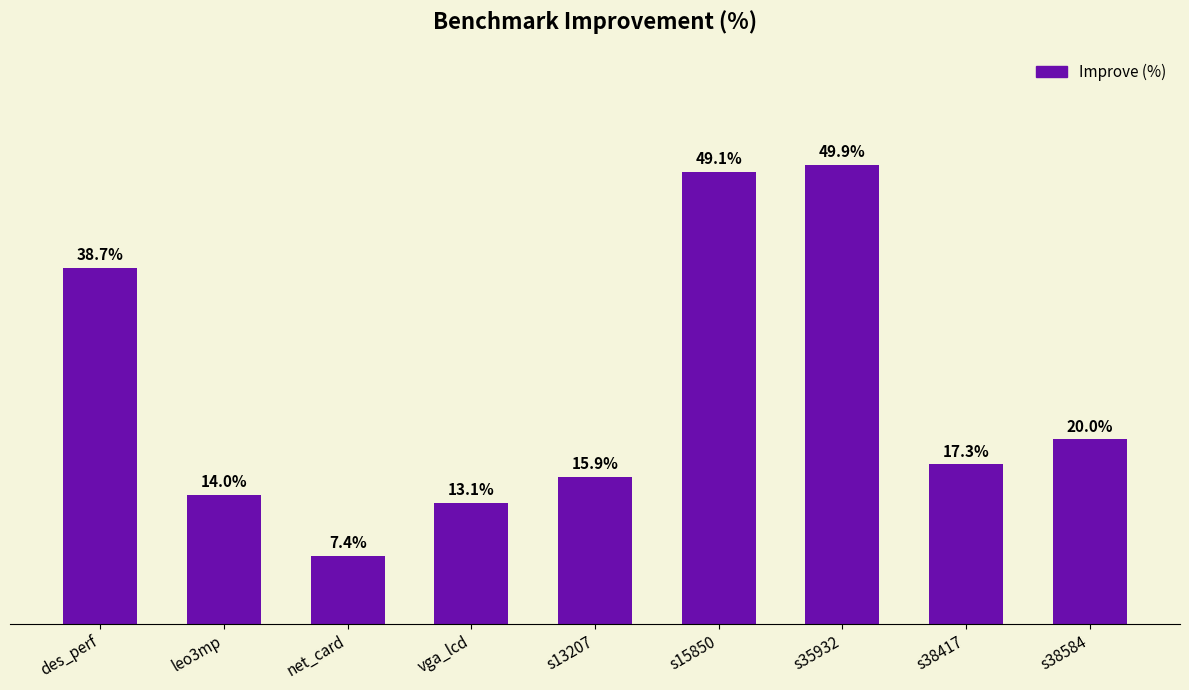

Are the bars horizontal?

No